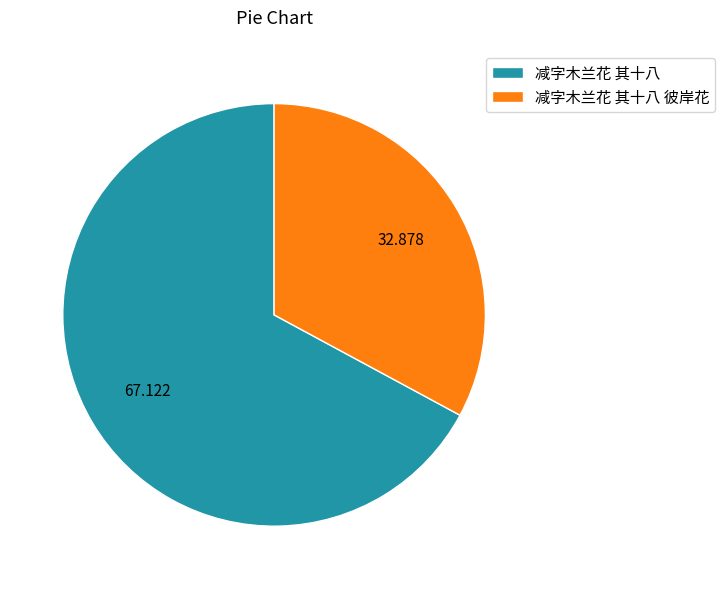

True or false: 减字木兰花 其十八 accounts for 67% of the total.

True